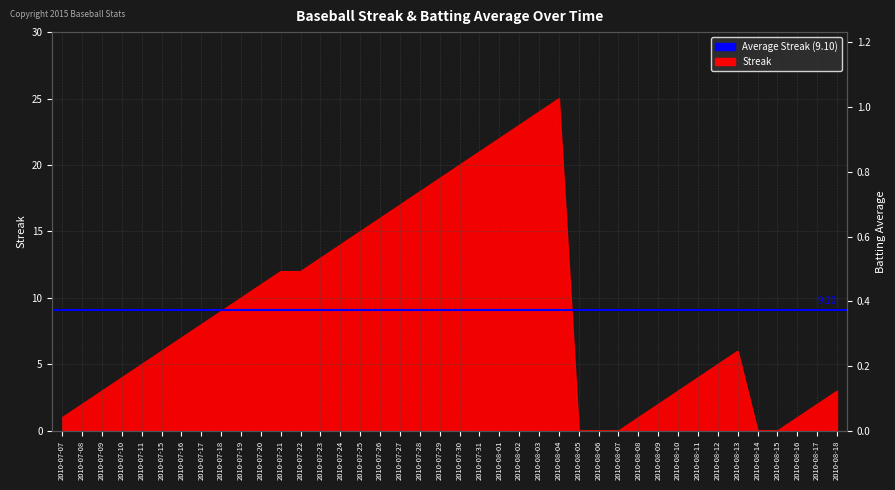

Between 2010-07-28 and 2010-07-18, which is larger?

2010-07-28